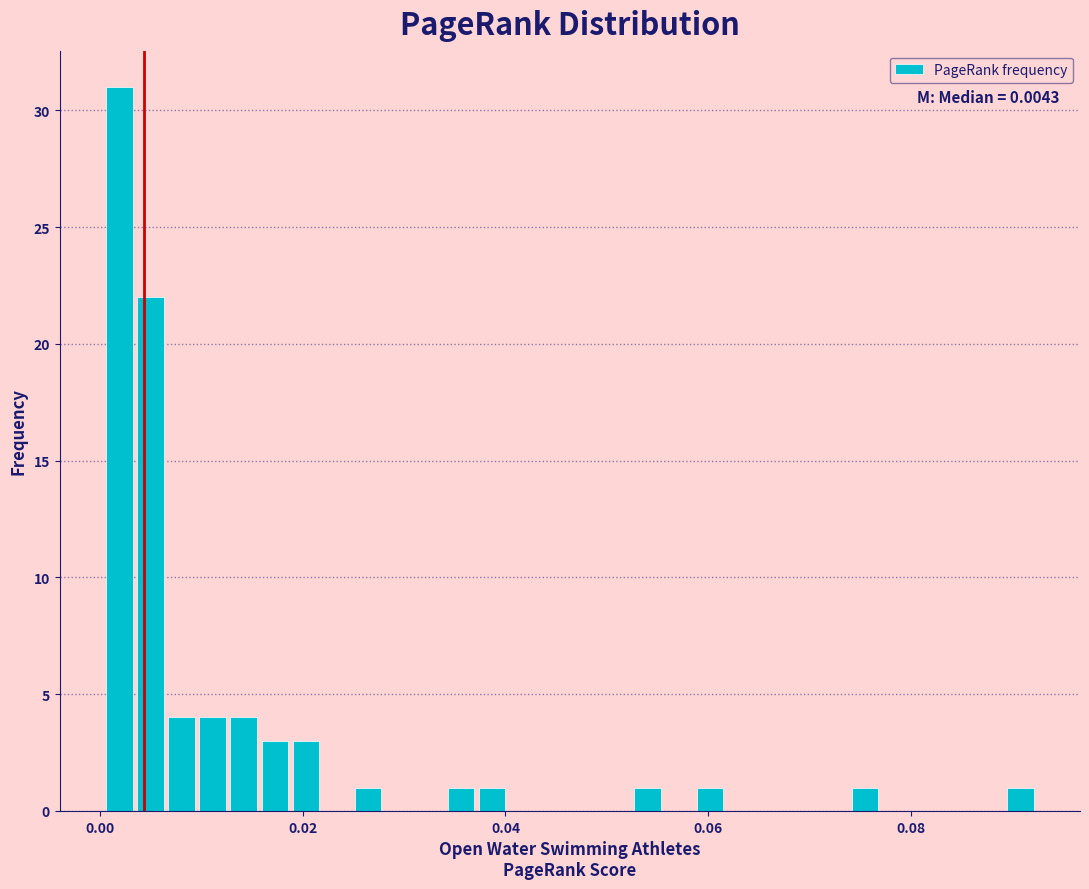

Around what value on the x-axis is the tallest bar? Give the approximate position of its centre, as read against the axis.

0.002